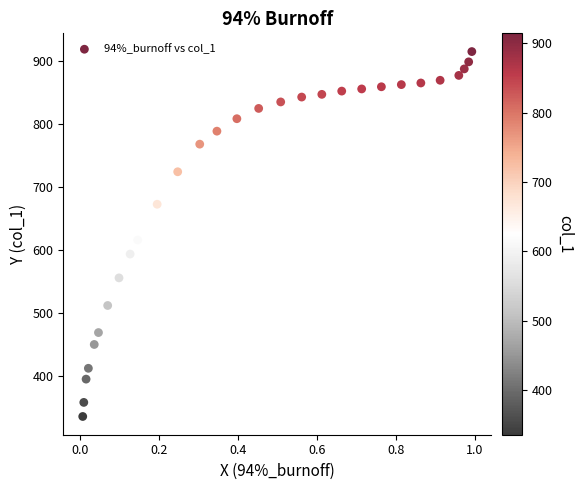

What is the range of Y values (max minus min)?

579.4